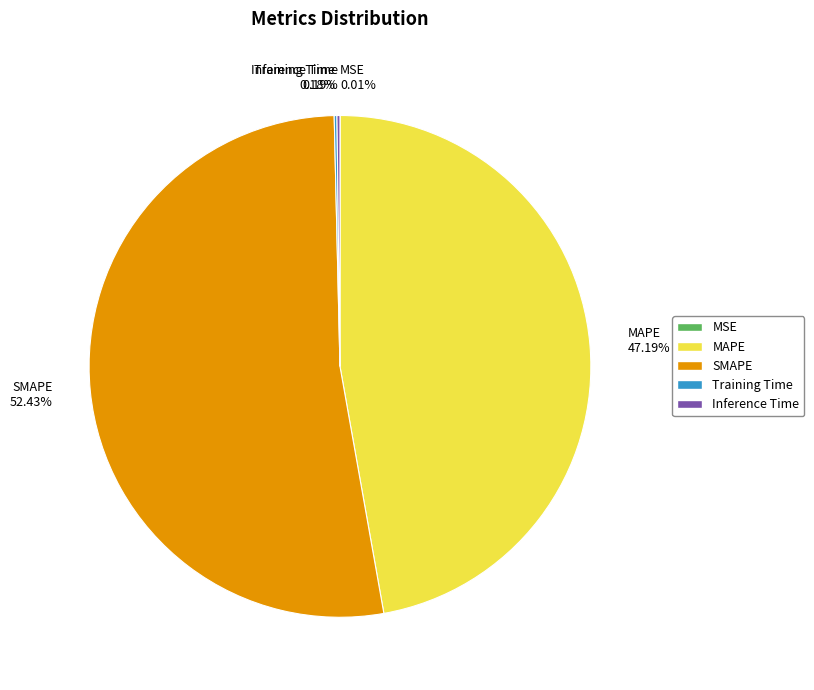

Does SMAPE represent more than half of the total?

Yes